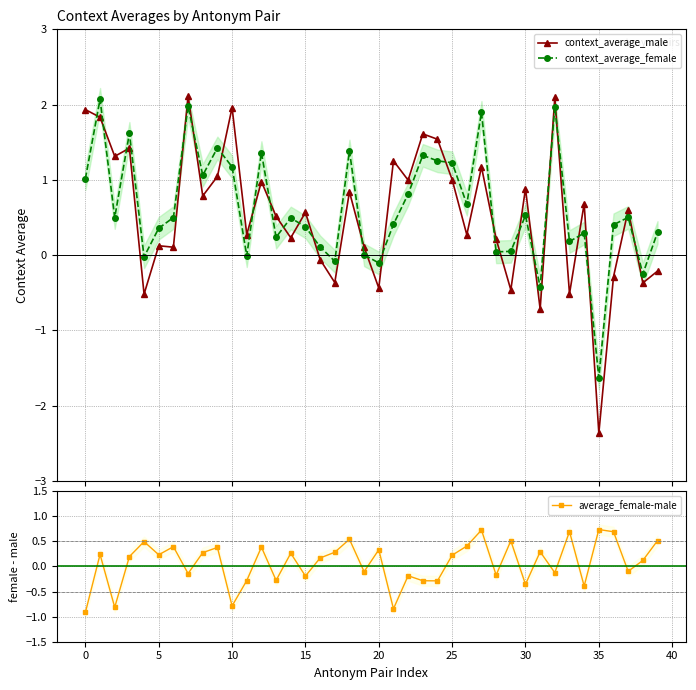

Is this an area chart (filled region under the line)?

No